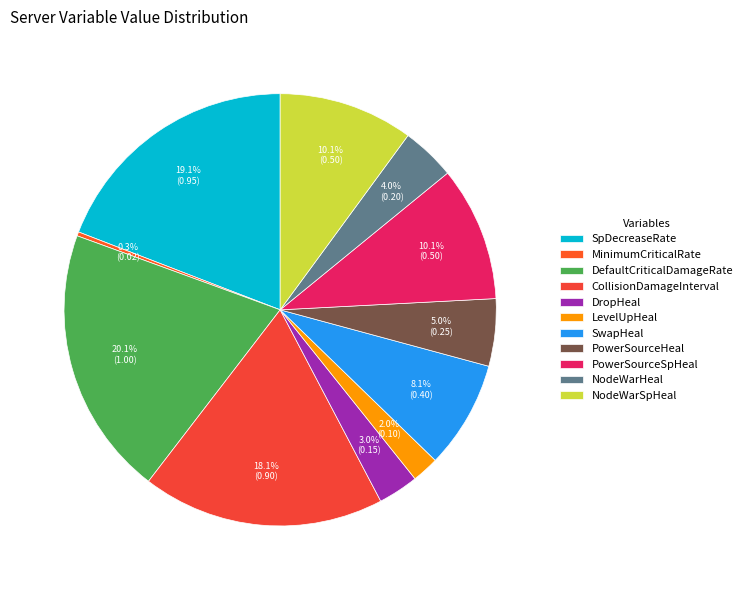

How many segments does this pie chart have?

11